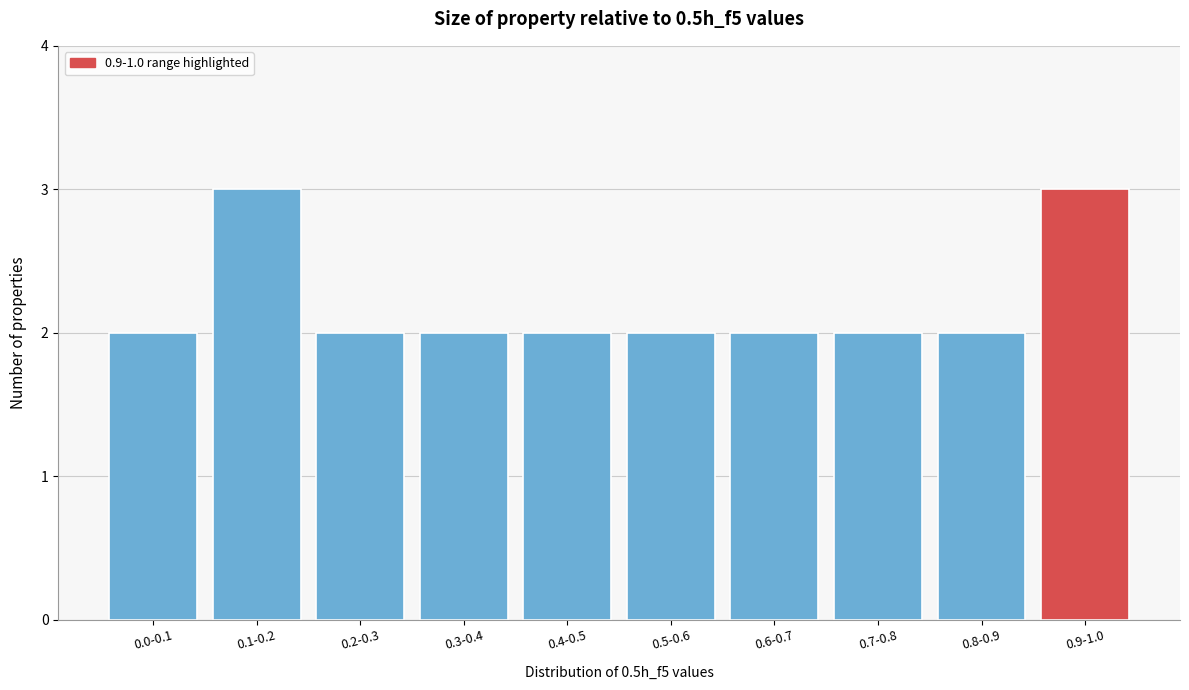

Reading right to left, list all the values displayed in this chart.

0.9-1.0=3	0.8-0.9=2	0.7-0.8=2	0.6-0.7=2	0.5-0.6=2	0.4-0.5=2	0.3-0.4=2	0.2-0.3=2	0.1-0.2=3	0.0-0.1=2